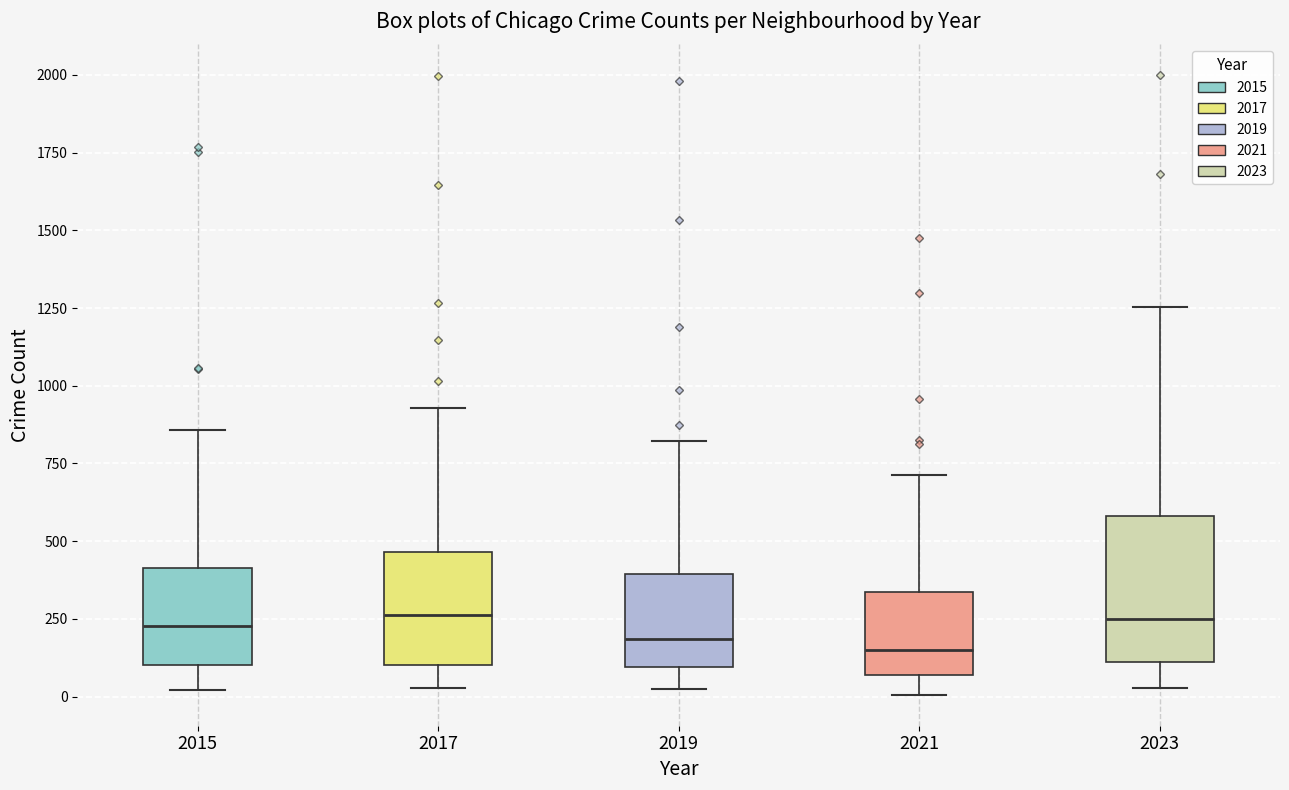

Where does the lower whisker of the box at x = 2023 end on the y-axis? The values are not printed on the chart, so give them approximately, as read against the axis.

50